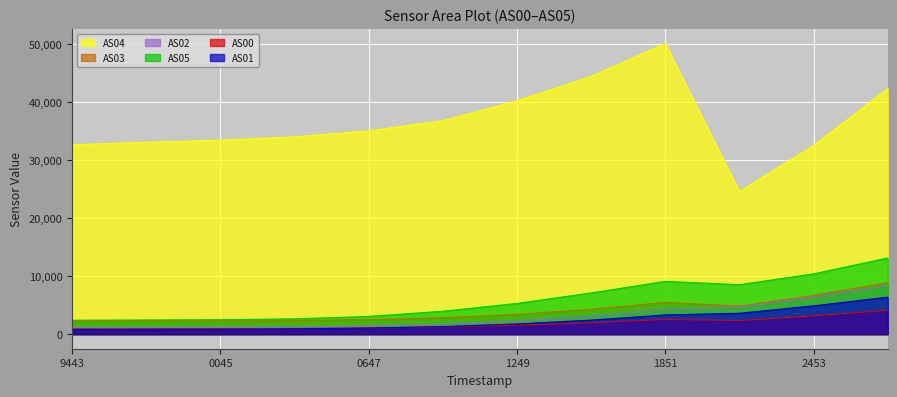

Count the number of data series in this chart.

6